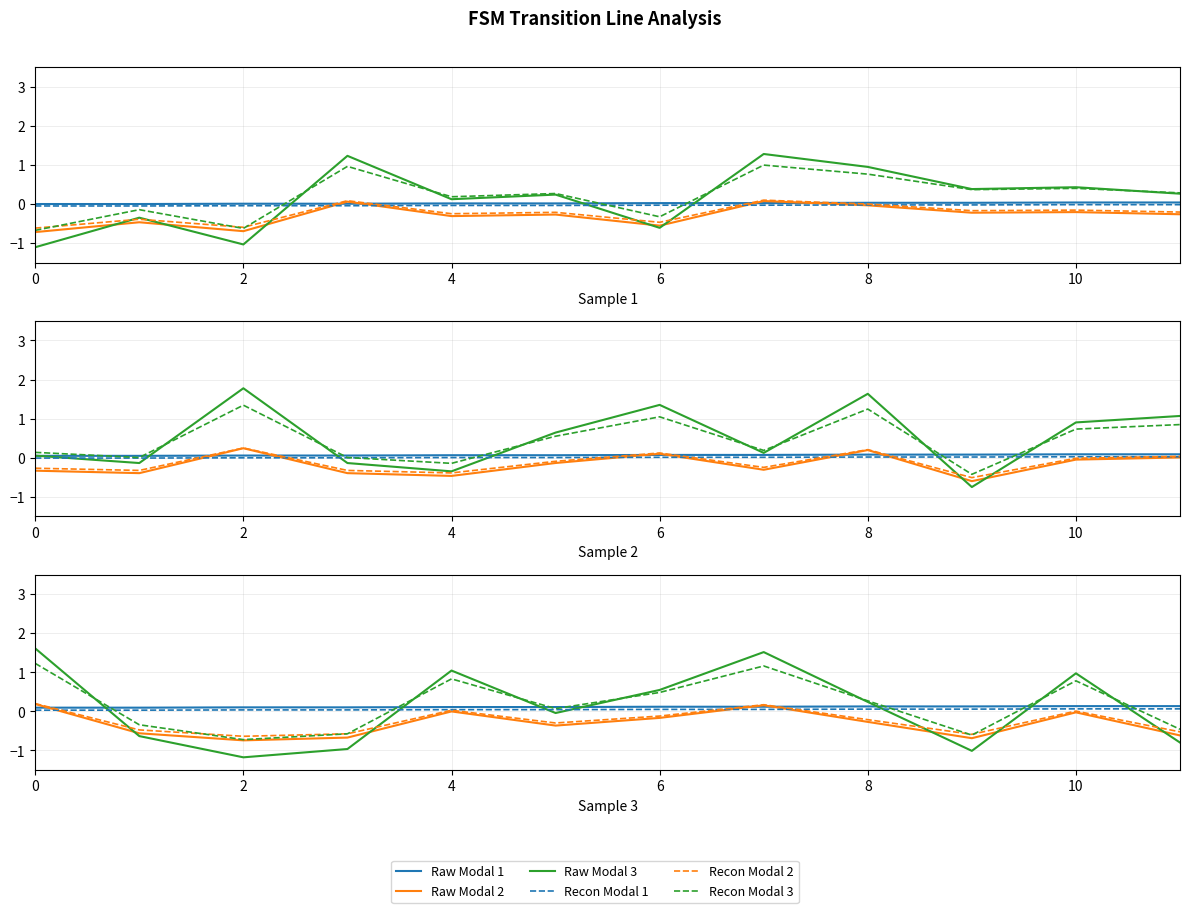

True or false: Recon Modal 1 has more than 0 interior local peaks.

False